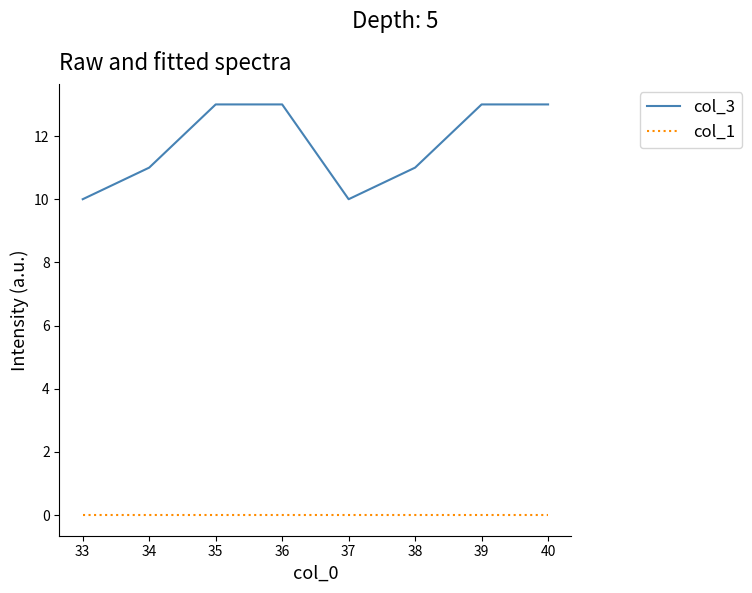

What is the difference between the second highest and minimum values in the col_3 series?

3